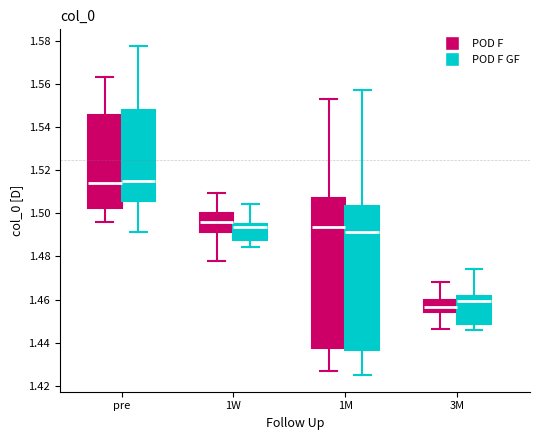

Where is the upper edge of the box for 1W (POD F) on the y-axis? The values are not printed on the chart, so give them approximately, as read against the axis.

1.500